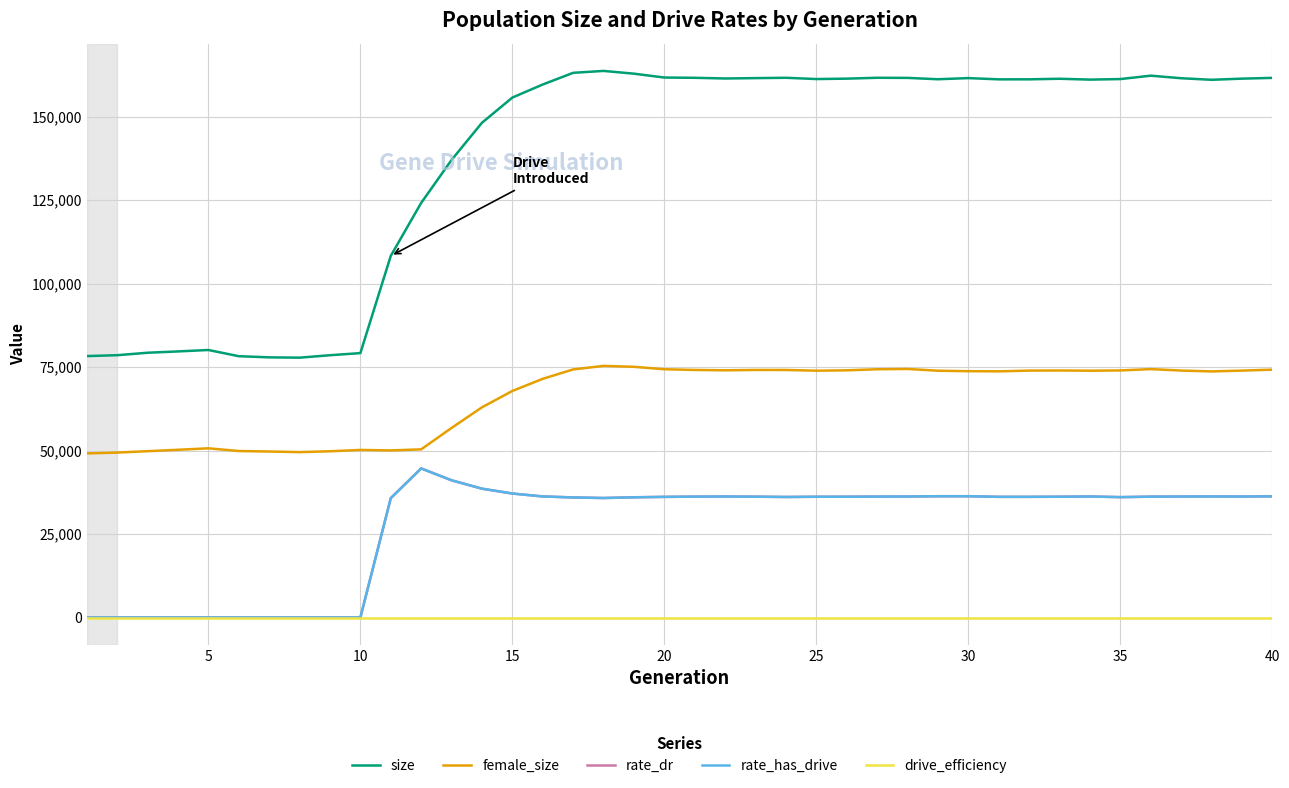

Which series has the largest range (max minus min)?

size